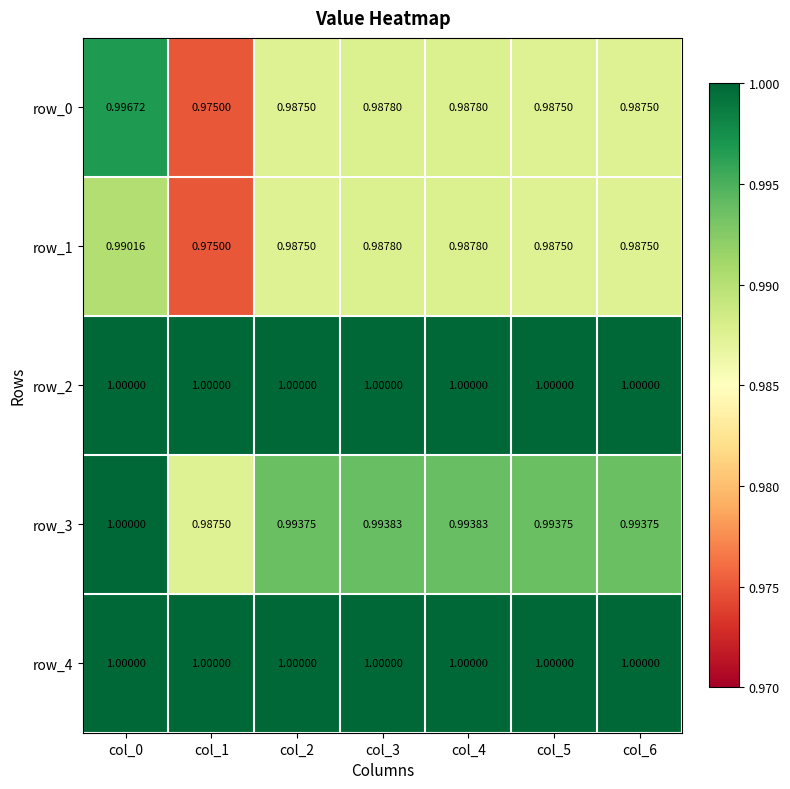

Is it true that row_0 equals 1.0 at col_0?

True